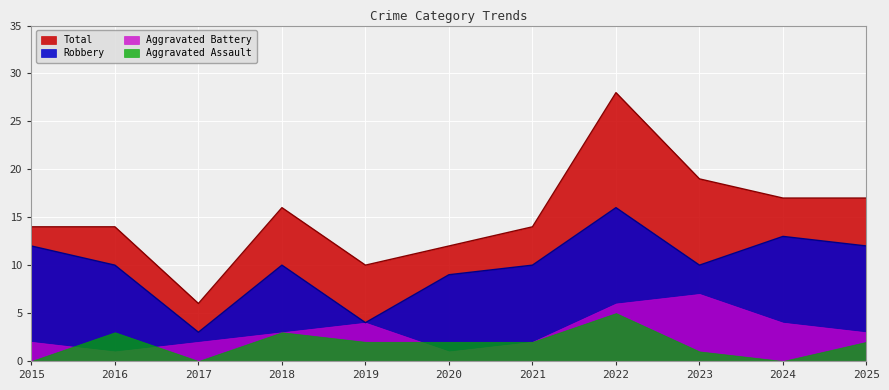

What is the value of the Total point at the 1st from the left?

14